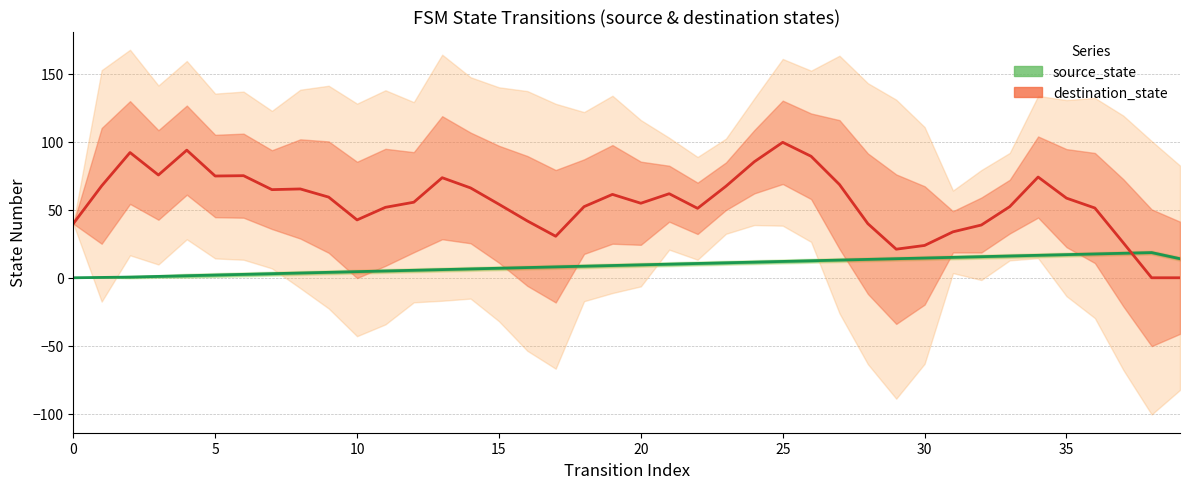

Reading right to left, what are all the values shown in this chart?

source_state: 14.0	18.5	18.0	17.5	17.0	16.5	16.0	15.5	15.0	14.5	14.0	13.5	13.0	12.5	12.0	11.5	11.0	10.5	10.0	9.5	9.0	8.5	8.0	7.5	7.0	6.5	6.0	5.5	5.0	4.5	4.0	3.5	3.0	2.5	2.0	1.5	1.0	0.5	0.2	0.0
destination_state: 0.0	0.0	25.8	51.2	58.5	74.0	52.2	38.8	33.8	23.8	21.0	39.8	68.5	89.2	99.5	85.2	67.2	51.0	61.8	54.8	61.2	52.2	30.5	41.8	54.0	66.0	73.5	55.5	51.8	42.5	59.2	65.2	64.8	75.0	74.8	93.8	75.5	92.0	67.5	39.8